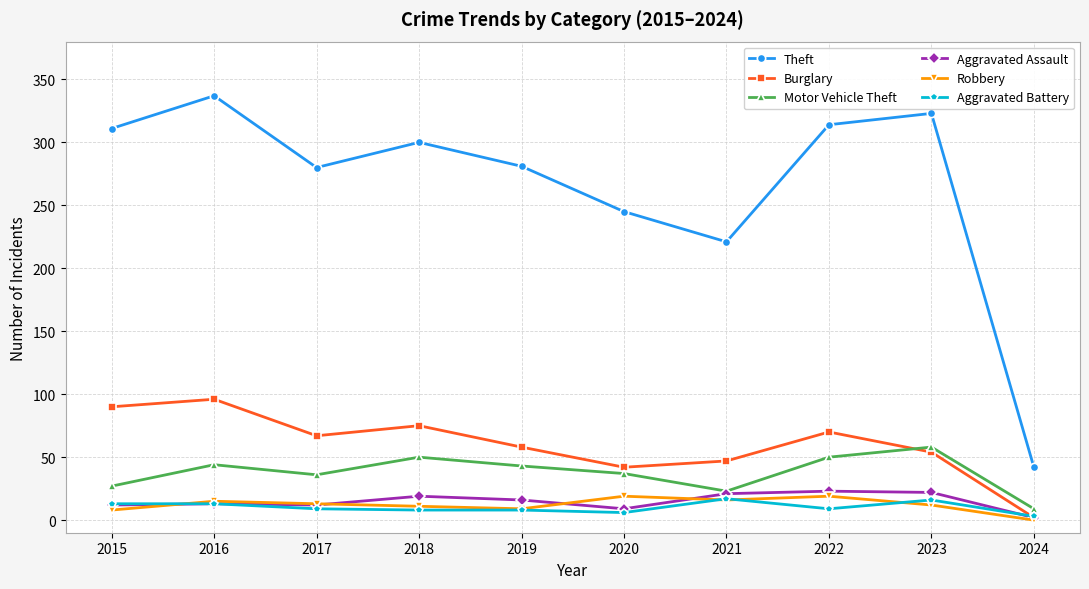

The Aggravated Battery series shows 13 at 2015. True or false?

True